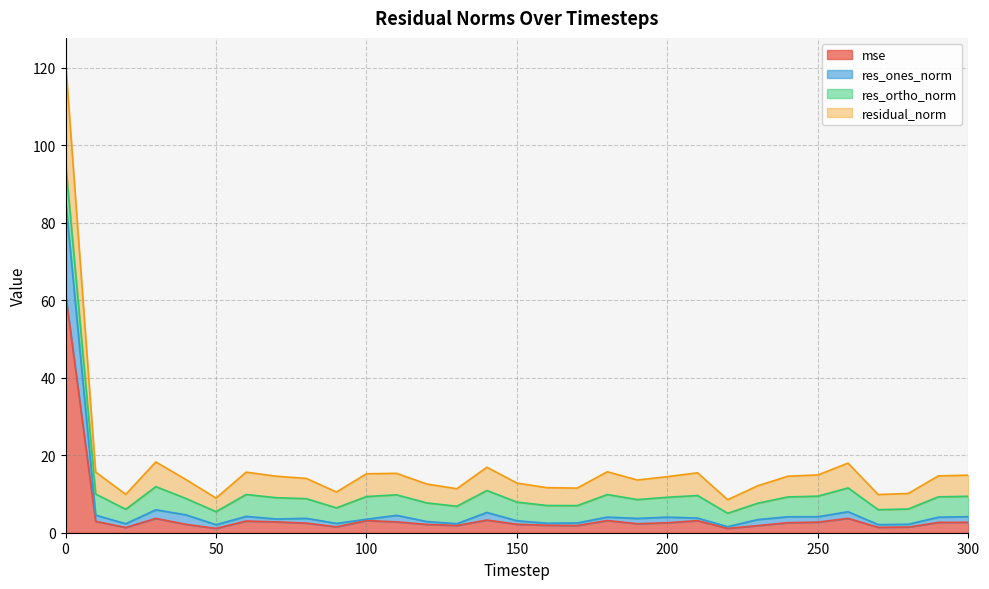

Rank the categories by mse value from lowest to highest.

220, 50, 20, 270, 280, 90, 230, 170, 130, 160, 120, 40, 150, 190, 80, 200, 240, 290, 300, 250, 70, 110, 10, 60, 210, 100, 180, 140, 30, 260, 0